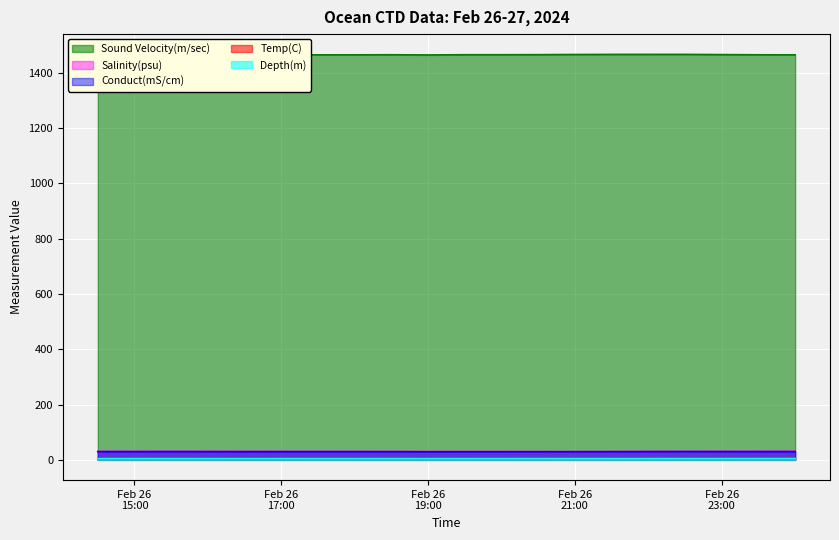

Reading left to right, list all the values displayed in this chart.

Sound Velocity(m/sec): 1464.5	1464.2	1464.9	1464.5	1464.1	1464.2	1464.3	1464.4	1464.7	1463.9	1464.8	1464.8	1465.0	1465.6	1465.9	1465.9	1466.0	1465.2	1464.5	1464.3
Salinity(psu): 30.6	30.7	30.7	30.6	30.6	30.5	30.5	30.4	30.3	30.1	30.0	30.0	30.0	29.9	30.0	30.3	30.5	30.6	30.8	30.9
Conduct(mS/cm): 29.6	29.5	29.7	29.6	29.4	29.4	29.4	29.4	29.4	29.1	29.2	29.2	29.2	29.3	29.4	29.6	29.8	29.7	29.6	29.7
Temp(C): 4.9	4.8	4.9	4.9	4.8	4.8	4.9	4.9	5.0	4.9	5.1	5.1	5.2	5.4	5.4	5.3	5.3	5.0	4.8	4.8
Depth(m): 4.6	4.6	4.5	4.5	4.5	4.5	4.5	4.5	4.5	4.5	4.5	4.6	4.6	4.7	4.7	4.6	4.7	4.7	4.7	4.8